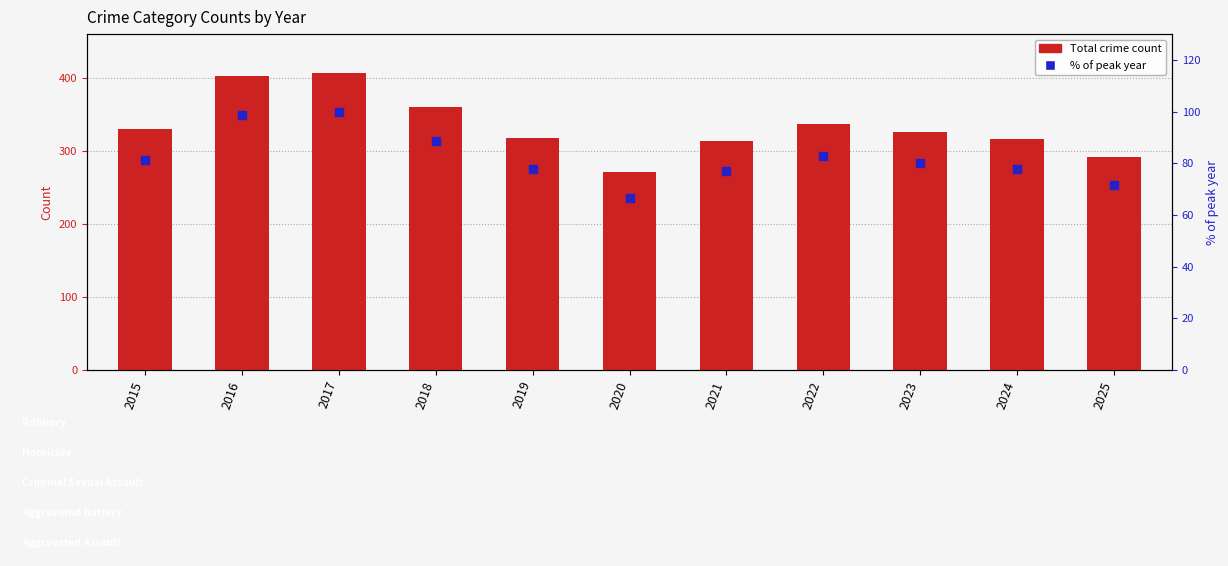

At which category is the sum across all series the highest?

2017